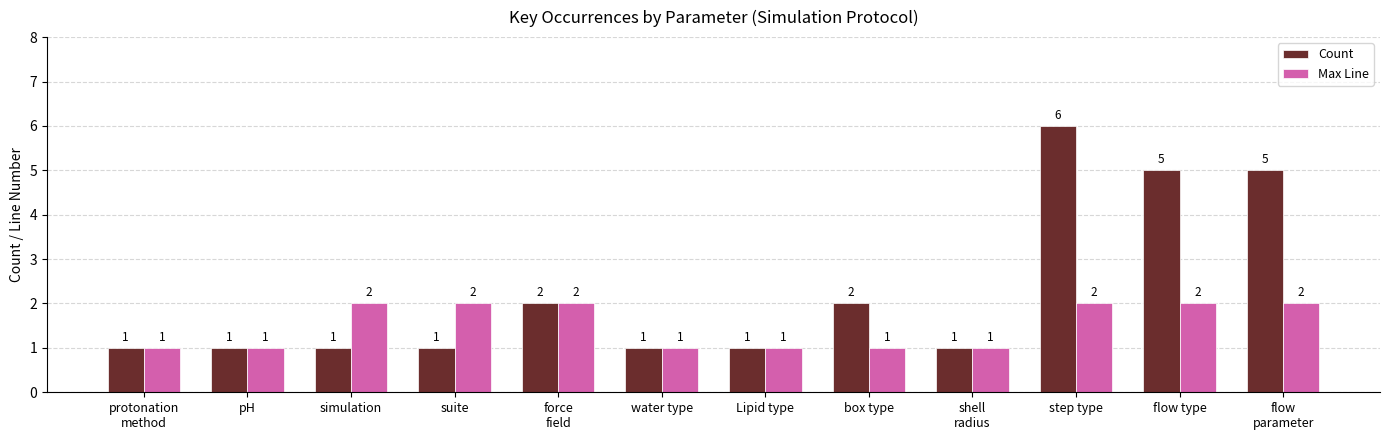

Rank the series by their maximum value, from highest to lowest.

Count, Max Line